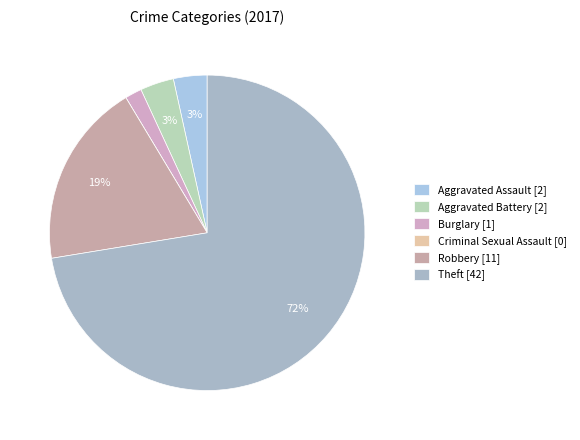

What is the majority slice?

Theft